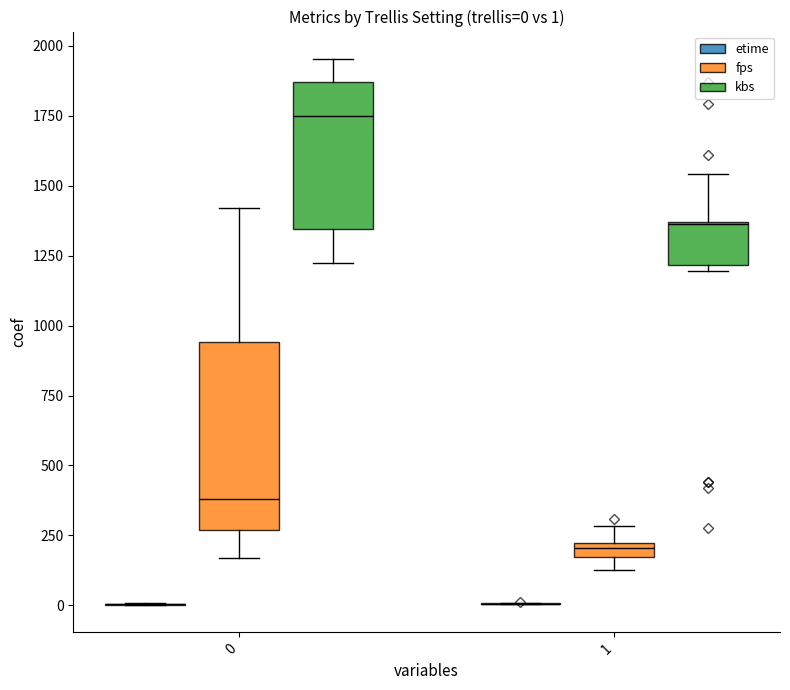

How many data points in fps are above 224?

20